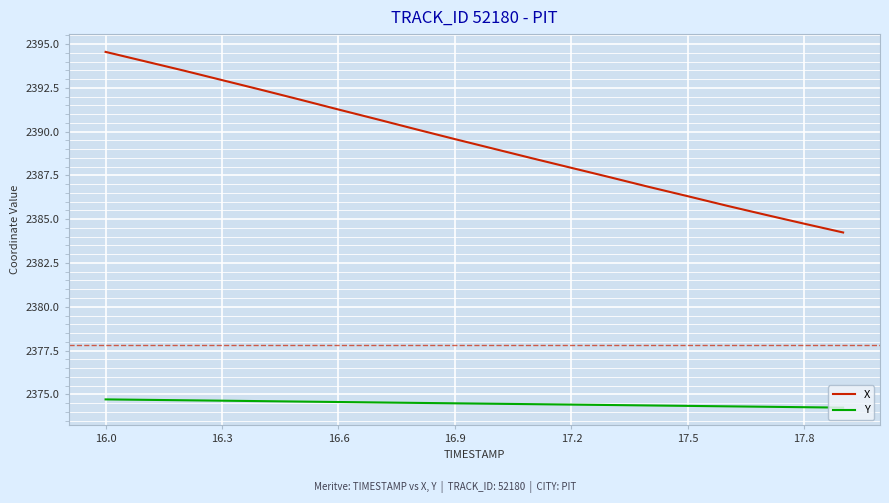

What is the minimum value shown in the chart?

2374.2